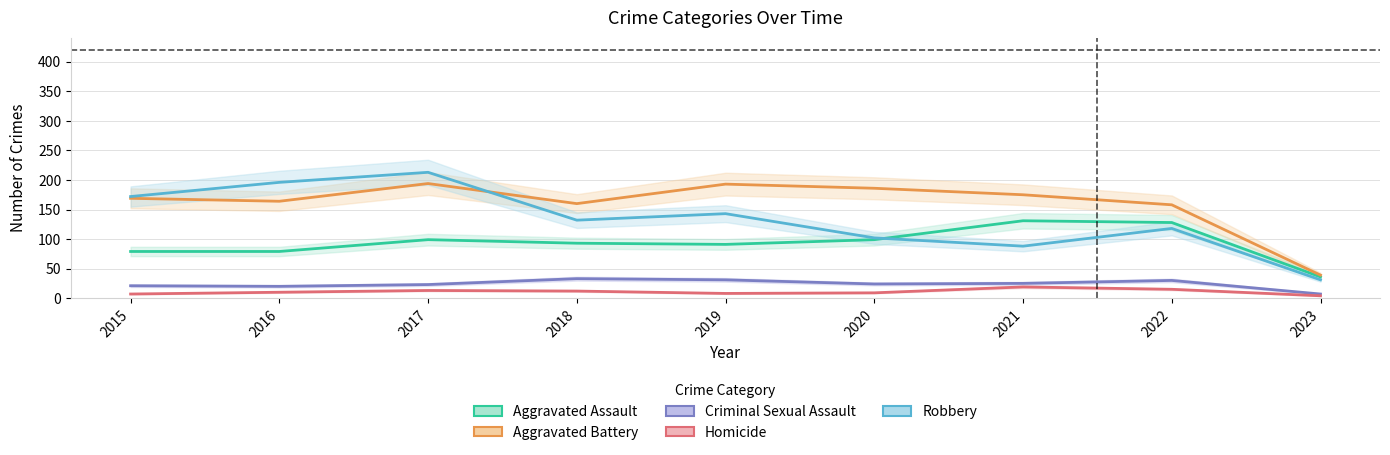

Reading left to right, extract all data points from this chart.

Aggravated Assault: 2015=79	2016=79	2017=99	2018=93	2019=91	2020=99	2021=131	2022=128	2023=36
Aggravated Battery: 2015=169	2016=164	2017=194	2018=160	2019=193	2020=186	2021=175	2022=158	2023=39
Criminal Sexual Assault: 2015=21	2016=20	2017=23	2018=33	2019=31	2020=24	2021=25	2022=30	2023=7
Homicide: 2015=7	2016=10	2017=13	2018=12	2019=8	2020=9	2021=19	2022=15	2023=4
Robbery: 2015=172	2016=196	2017=213	2018=132	2019=143	2020=102	2021=88	2022=118	2023=31